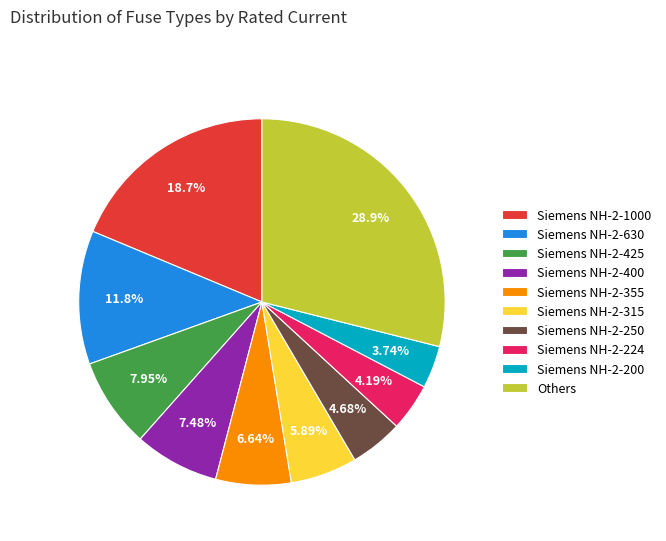

To the nearest percent, what portion does Siemens NH-2-400 represent?

7%